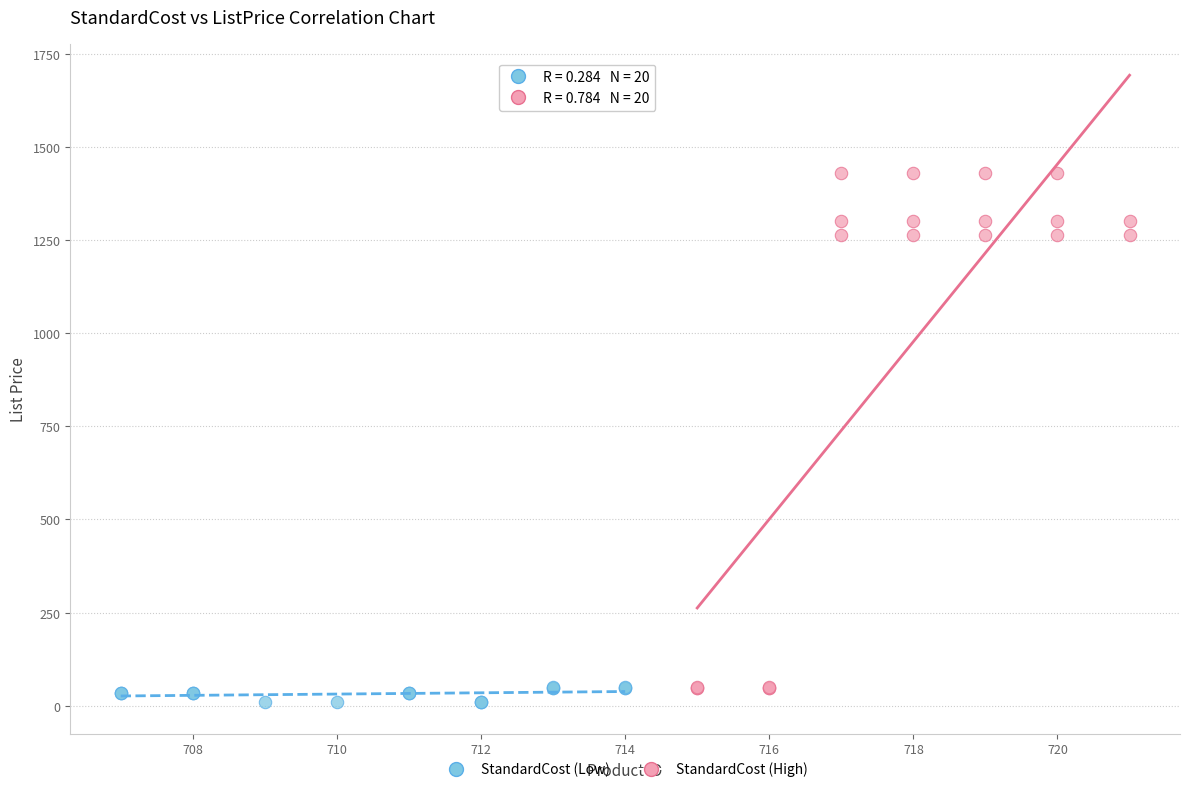

What are all the series names shown in the legend?

StandardCost (Low), StandardCost (High)